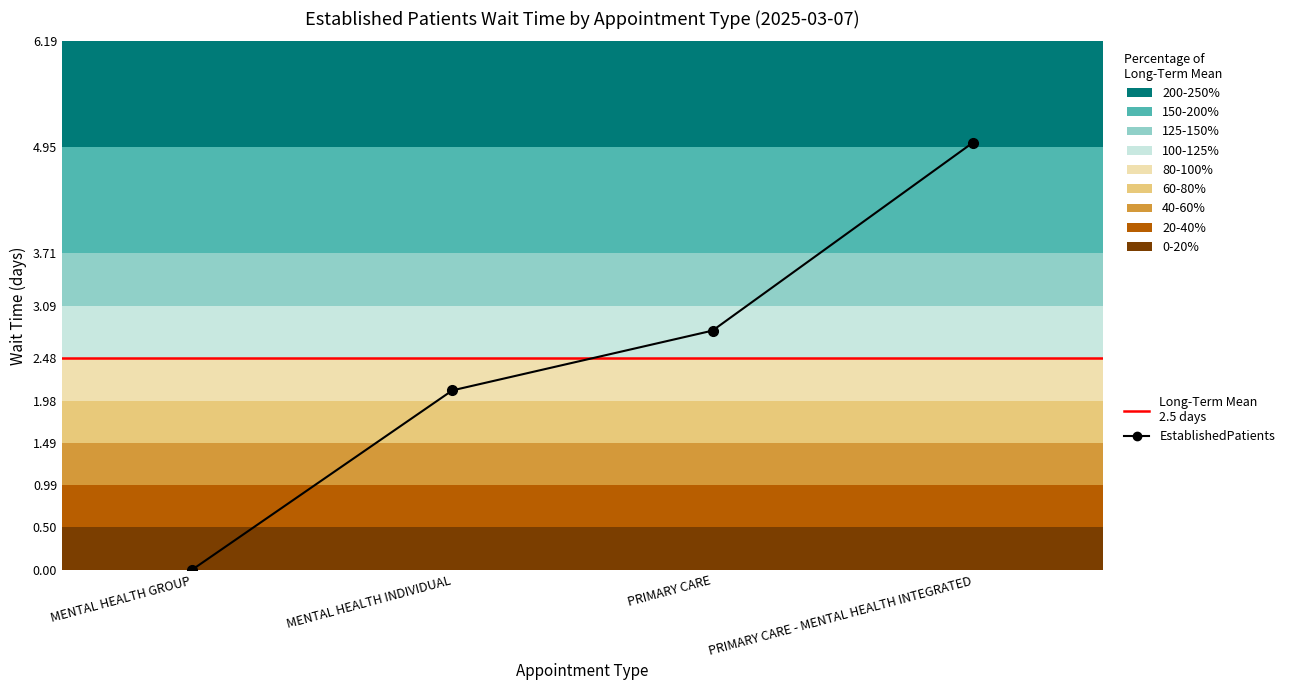

Is it true that the value at PRIMARY CARE - MENTAL HEALTH INTEGRATED is 5.0?

True